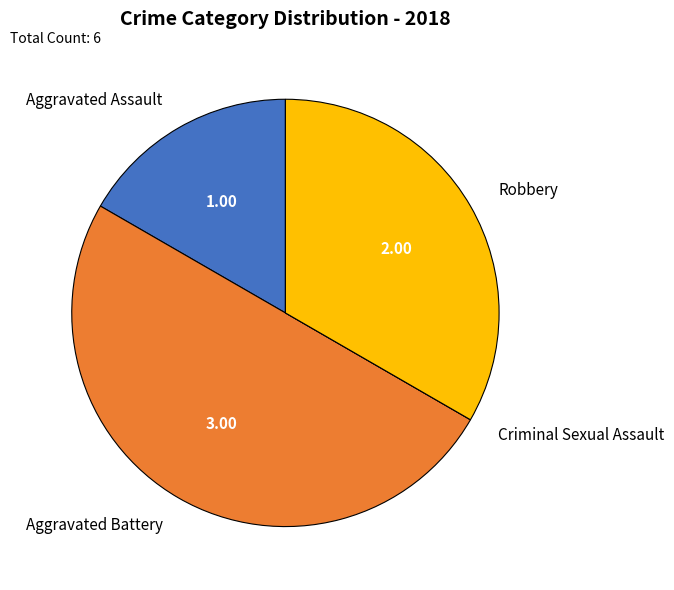

Does Aggravated Assault account for over 50% of the chart?

No